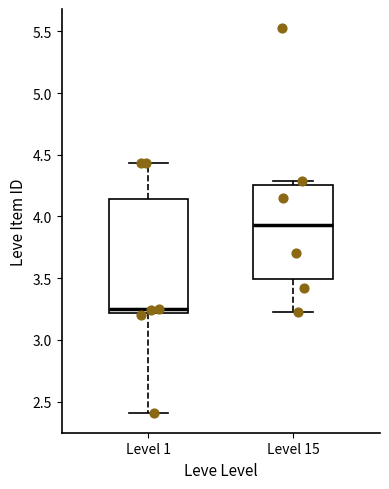

Comparing the boxes themselves (not the whiskers), which one is the tallest?

Level 1